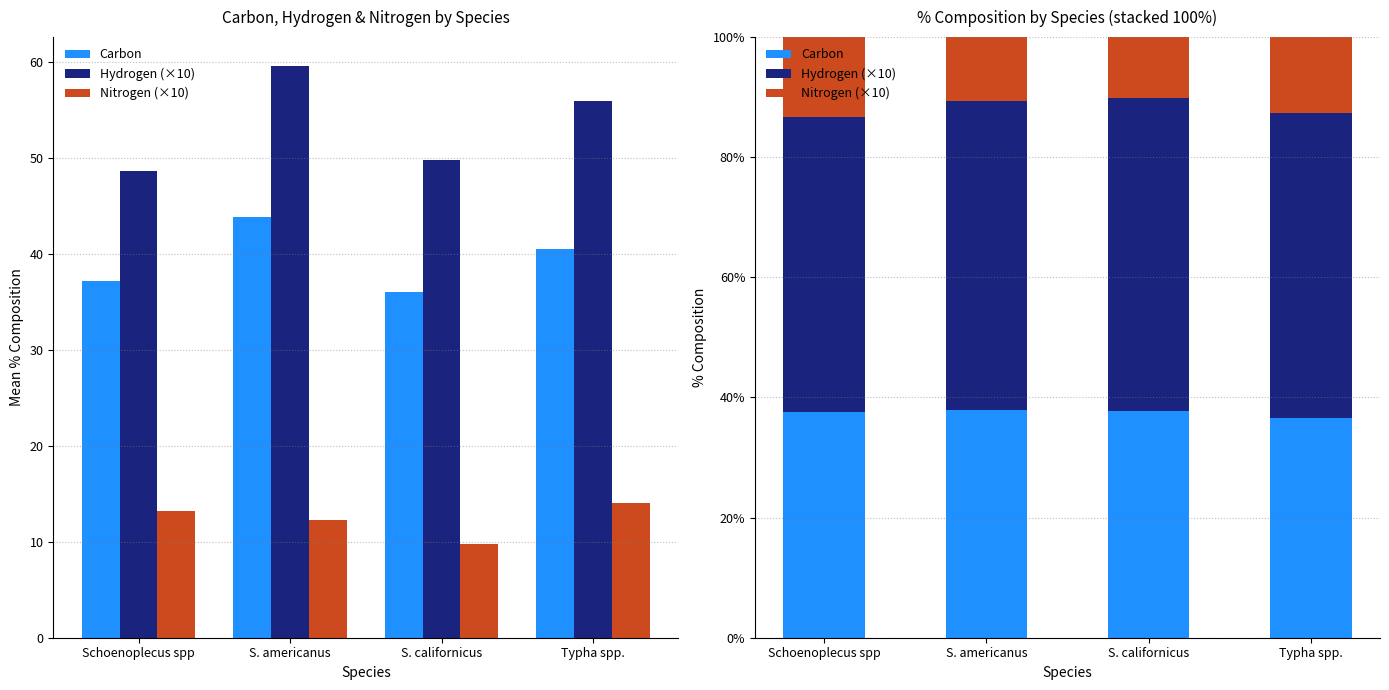

Rank the series by their maximum value, from lowest to highest.

Nitrogen (×10), Carbon, Hydrogen (×10)